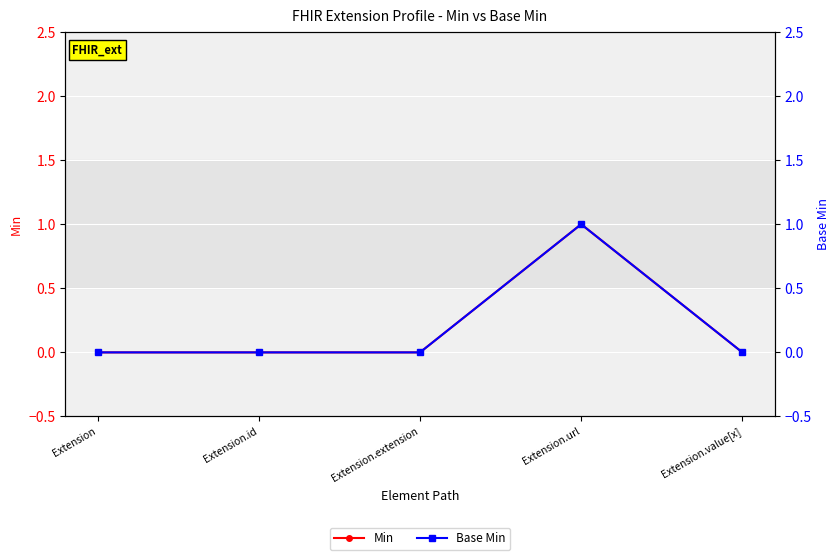

What is the maximum value shown in the chart?

1